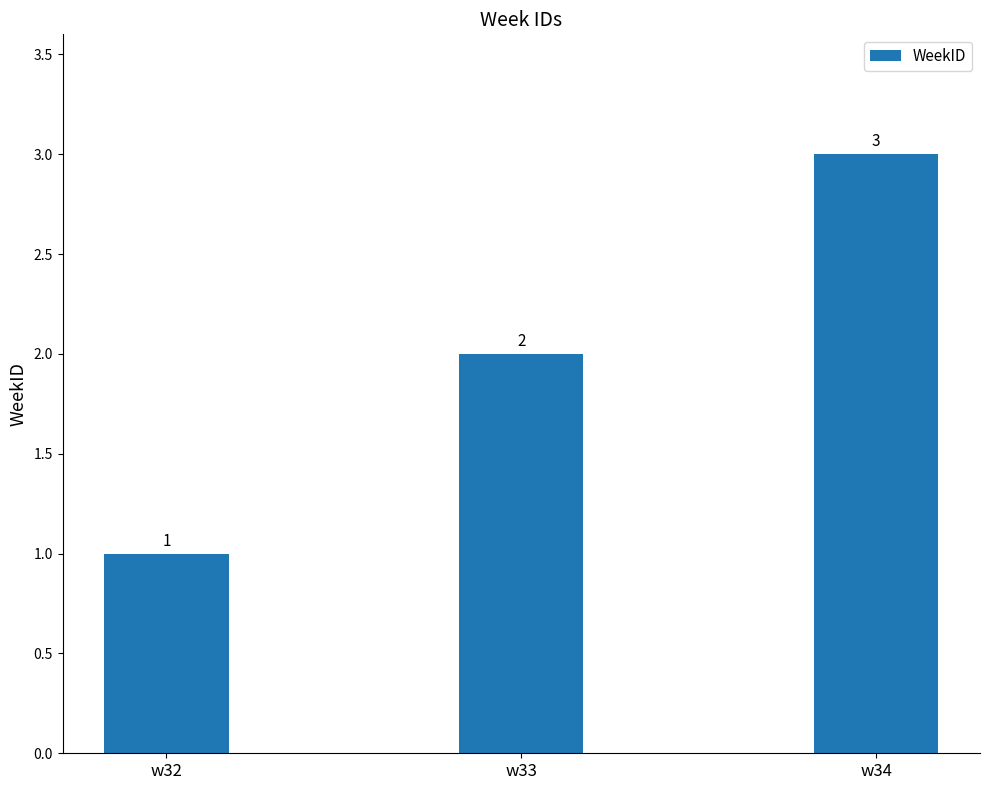

What is the change in value from w32 to w33?

+1